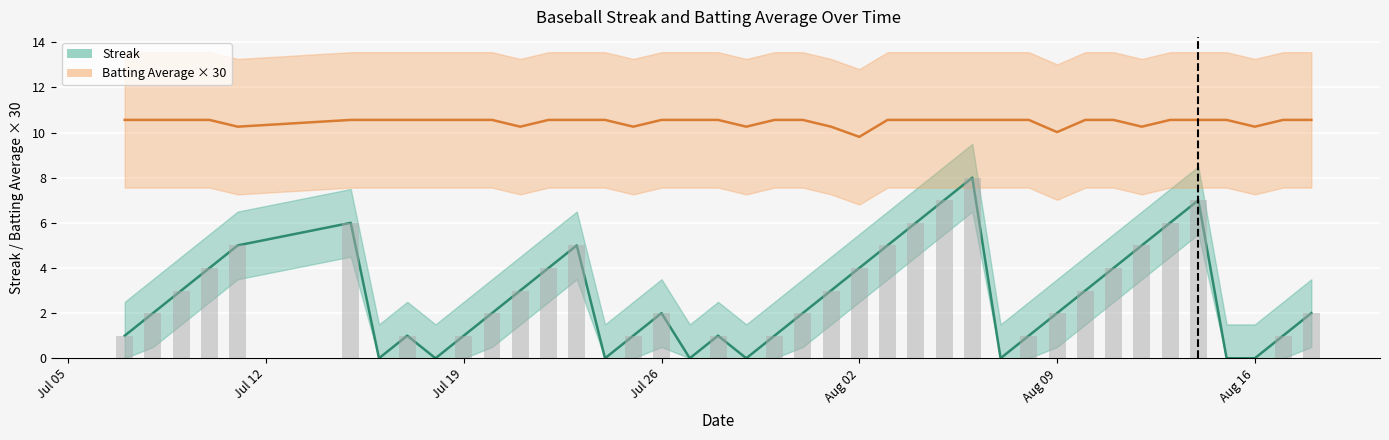

Rank the categories by Streak value from highest to lowest.

2010-08-06, 2010-08-05, 2010-08-14, 2010-07-15, 2010-08-04, 2010-08-13, 2010-07-11, 2010-07-23, 2010-08-03, 2010-08-12, 2010-07-10, 2010-07-22, 2010-08-02, 2010-08-11, 2010-07-09, 2010-07-21, 2010-08-01, 2010-08-10, 2010-07-08, 2010-07-20, 2010-07-26, 2010-07-31, 2010-08-09, 2010-08-18, 2010-07-07, 2010-07-17, 2010-07-19, 2010-07-25, 2010-07-28, 2010-07-30, 2010-08-08, 2010-08-17, 2010-07-16, 2010-07-18, 2010-07-24, 2010-07-27, 2010-07-29, 2010-08-07, 2010-08-15, 2010-08-16